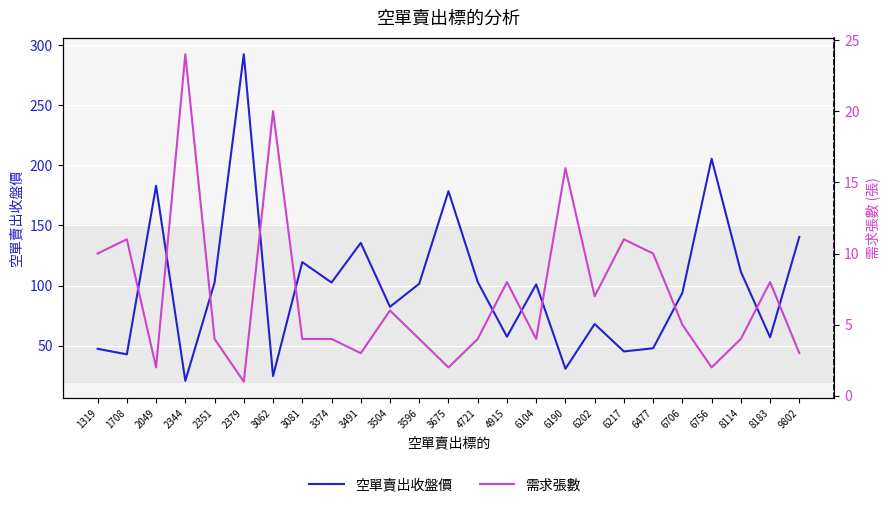

Where does the 空單賣出收盤價 series first go above 101?

2049